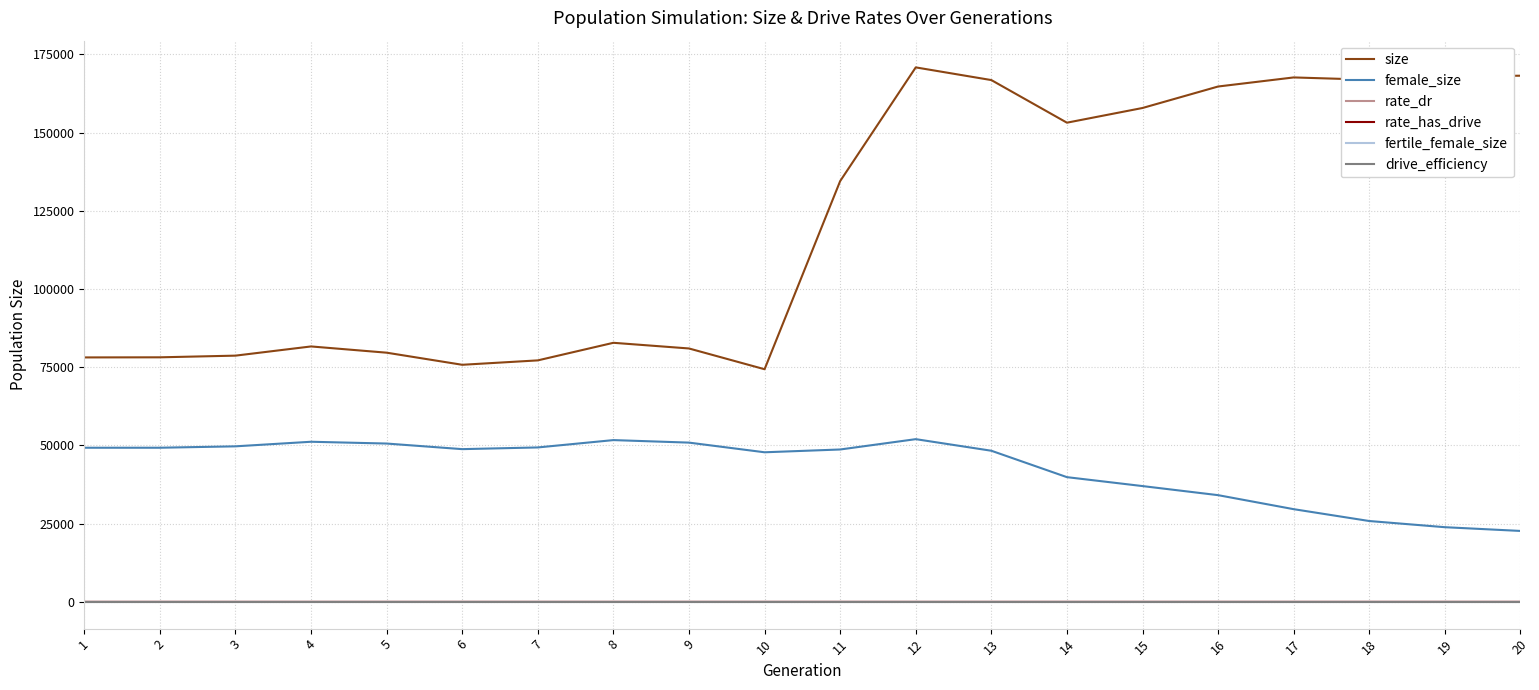

Which series has the widest spread of values?

size